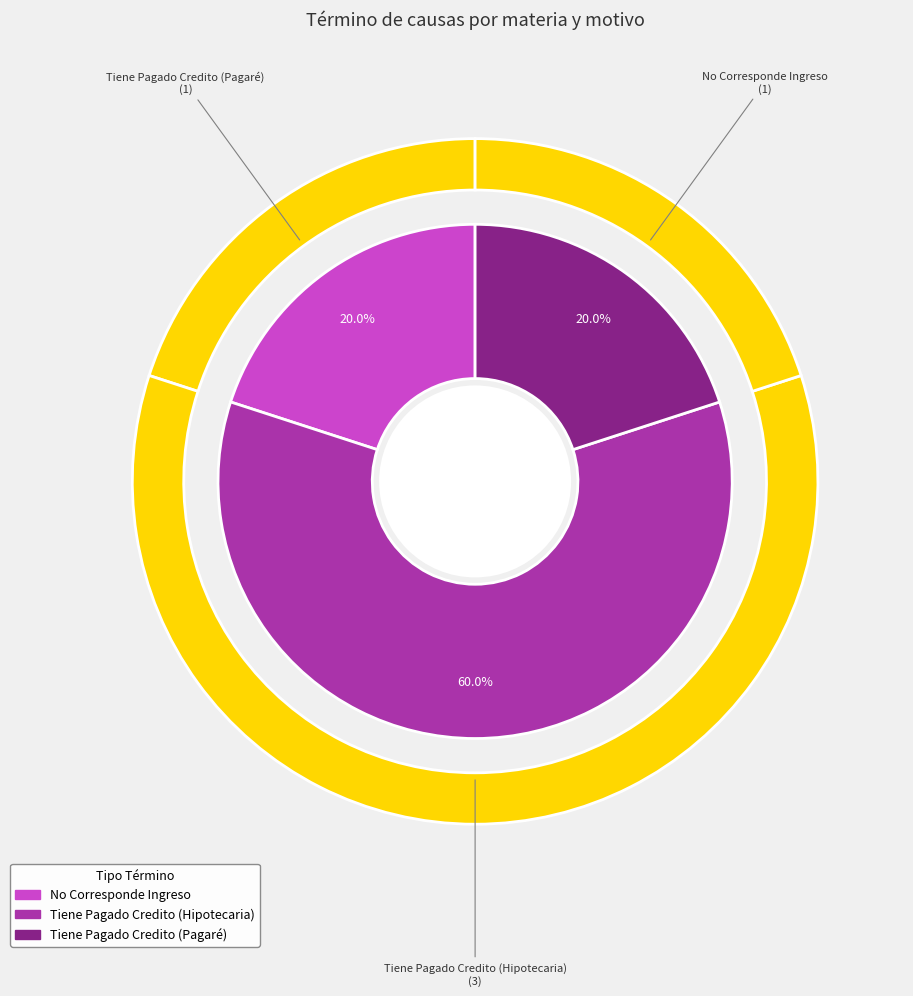

Do No Corresponde Ingreso and Tiene Pagado Credito (Pagaré) together represent more than half of the pie?

No